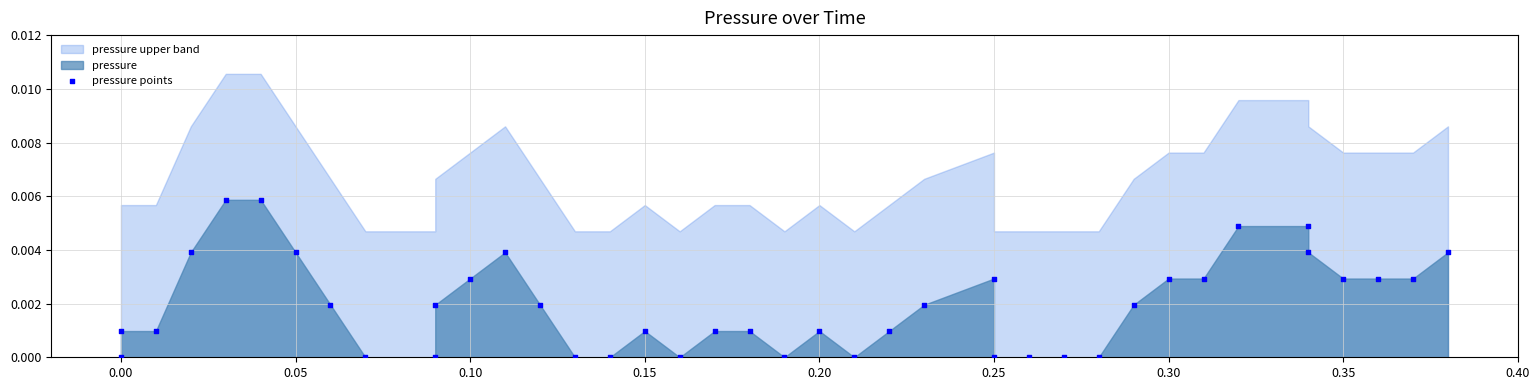

What is the range of X values (max minus min)?

0.4